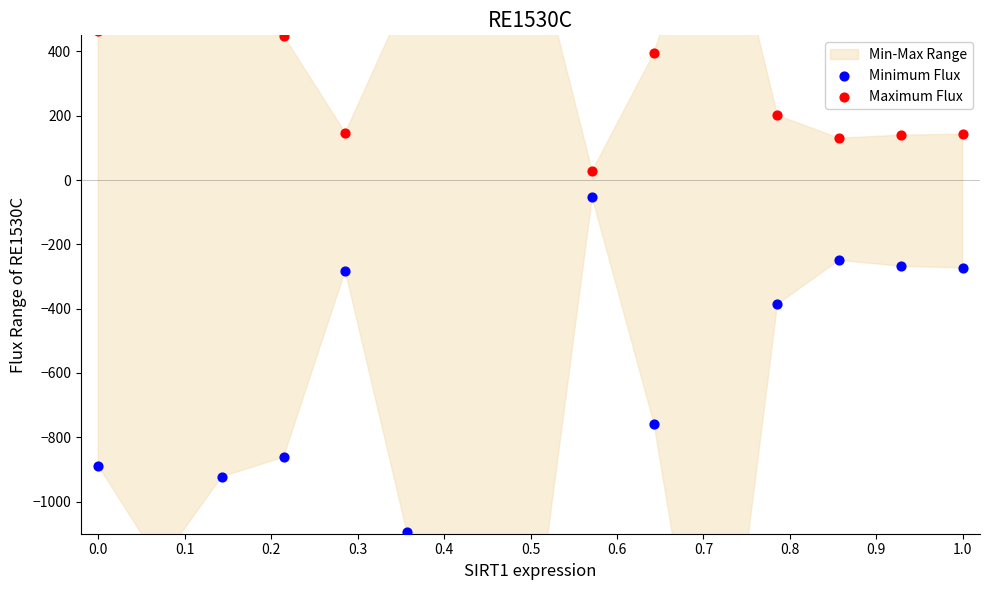

Which series contains the lowest Y value?

Minimum Flux